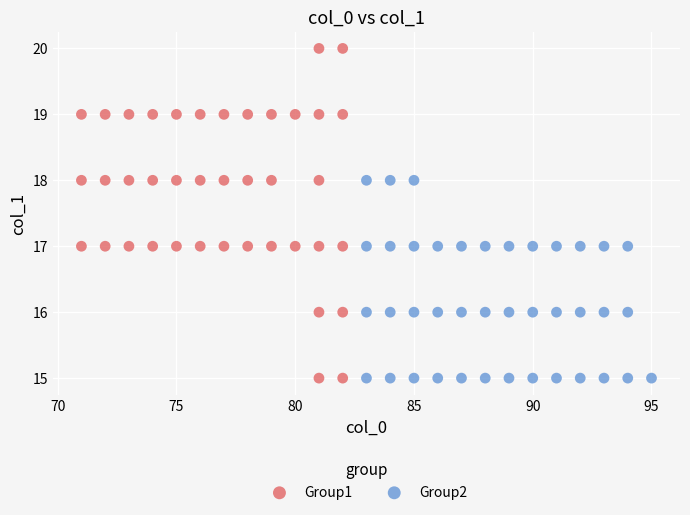

Which series has the widest spread of Y values?

Group1